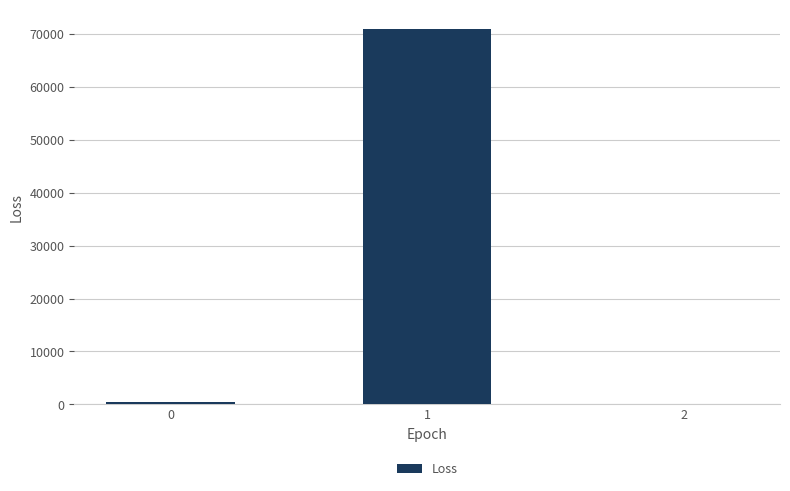

What is the difference between the values at 0 and 1?

70500.5